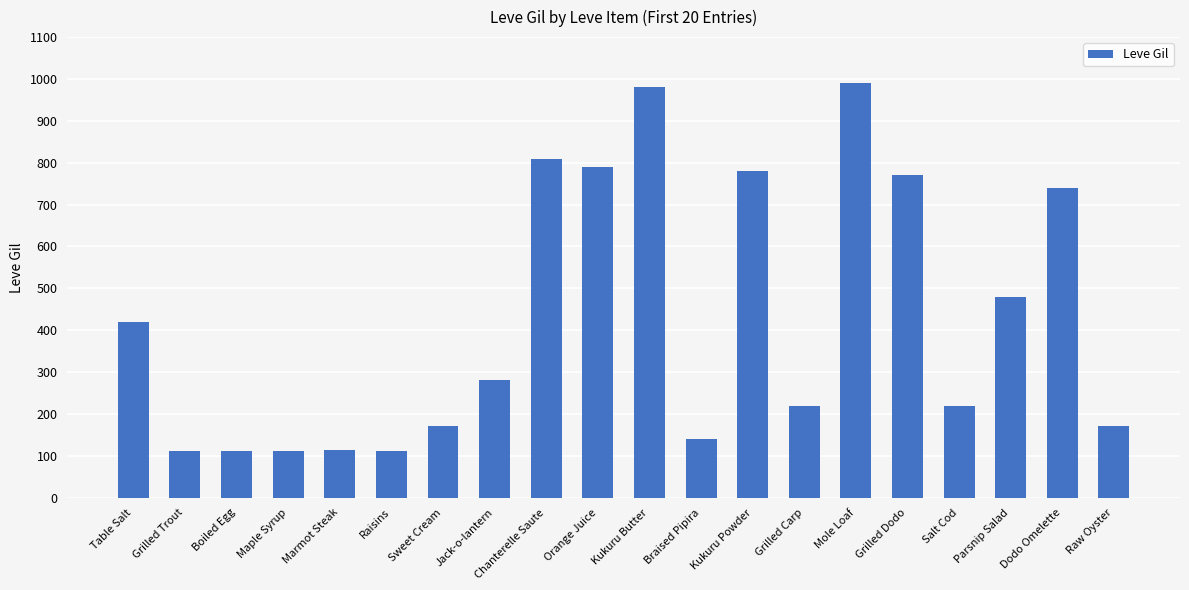

Which has a higher value, Chanterelle Saute or Salt Cod?

Chanterelle Saute